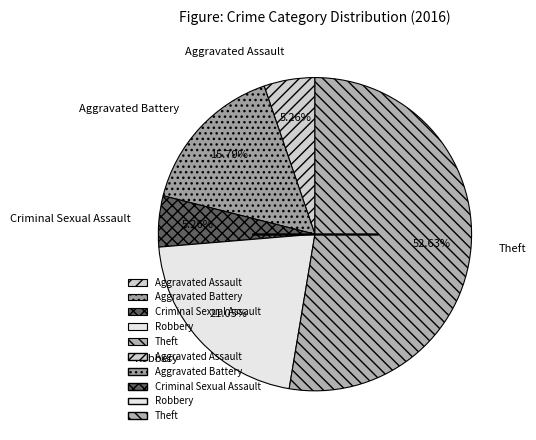

Is there any slice that represents more than half of the pie?

Yes